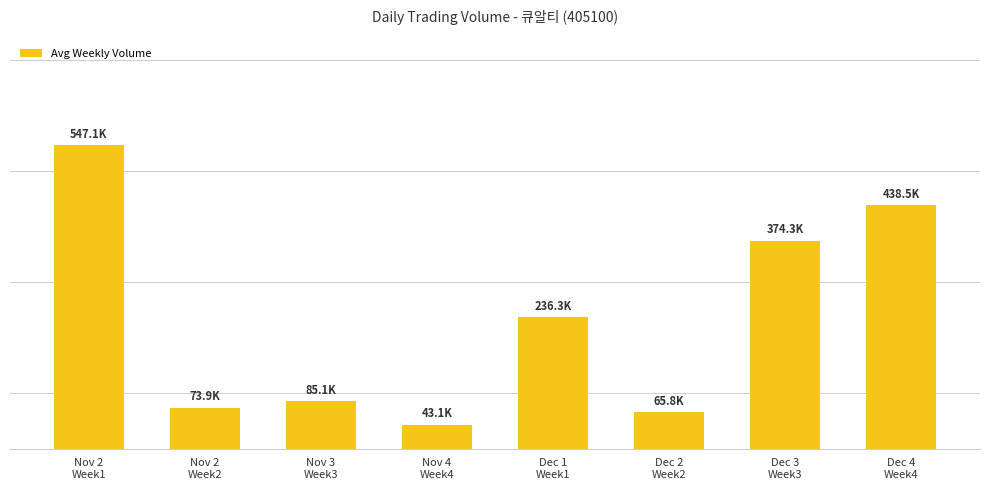

What value does the data have at Nov 2
Week2, to the nearest 10?

73860